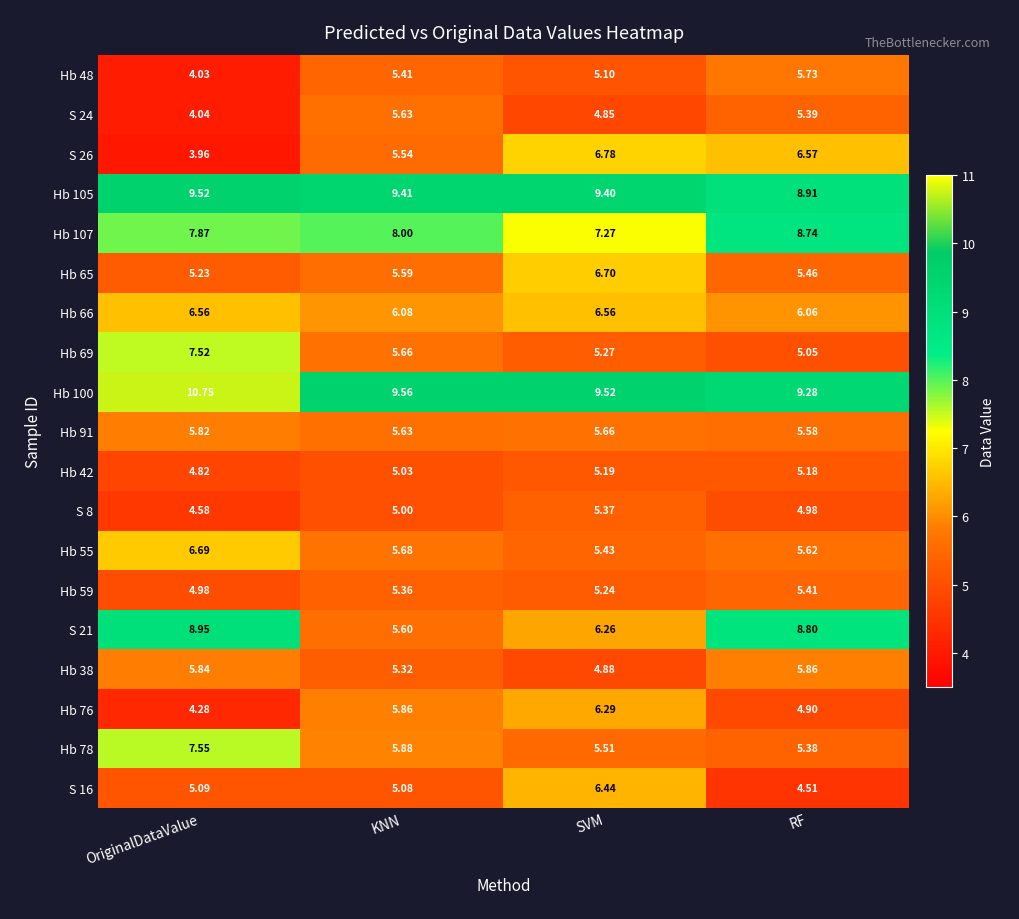

Where is Hb 69 nearest to the value 6?

KNN